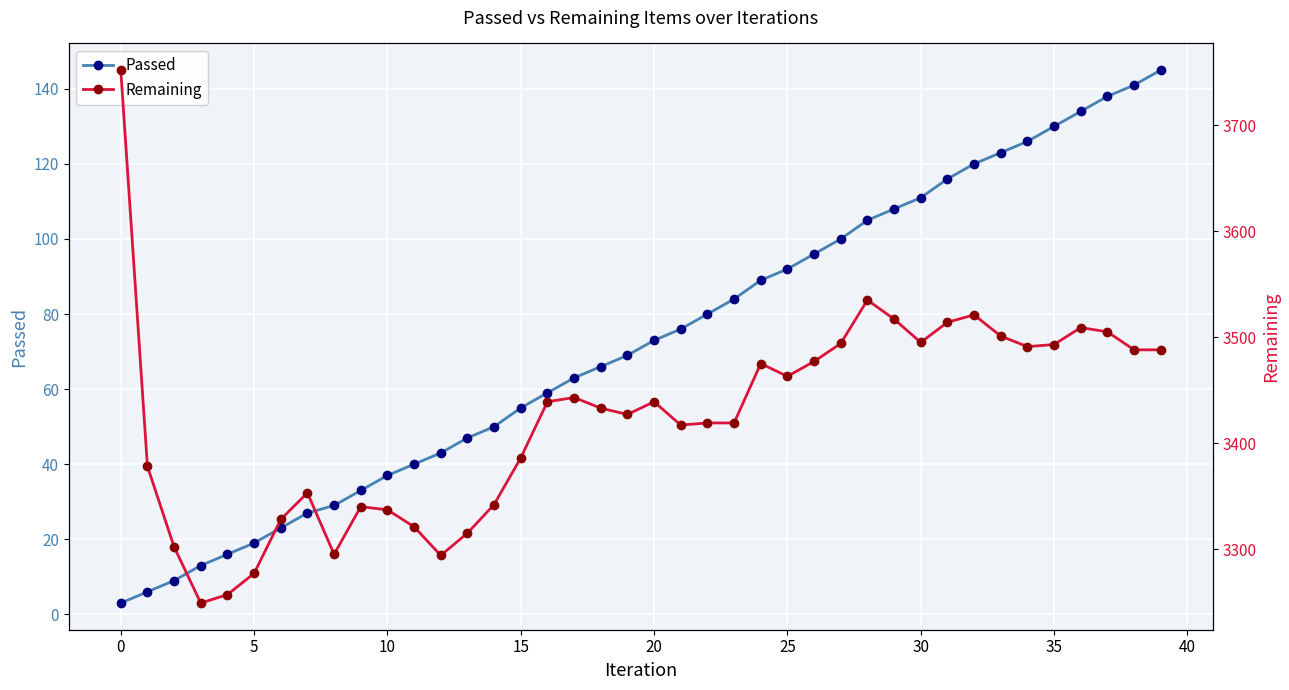

Reading right to left, what are all the values shown in this chart?

Passed: 145	141	138	134	130	126	123	120	116	111	108	105	100	96	92	89	84	80	76	73	69	66	63	59	55	50	47	43	40	37	33	29	27	23	19	16	13	9	6	3
Remaining: 3488	3488	3505	3509	3493	3491	3501	3521	3514	3495	3517	3535	3494	3477	3463	3475	3419	3419	3417	3439	3427	3433	3443	3439	3386	3342	3315	3294	3321	3337	3340	3295	3353	3328	3277	3257	3249	3302	3378	3752